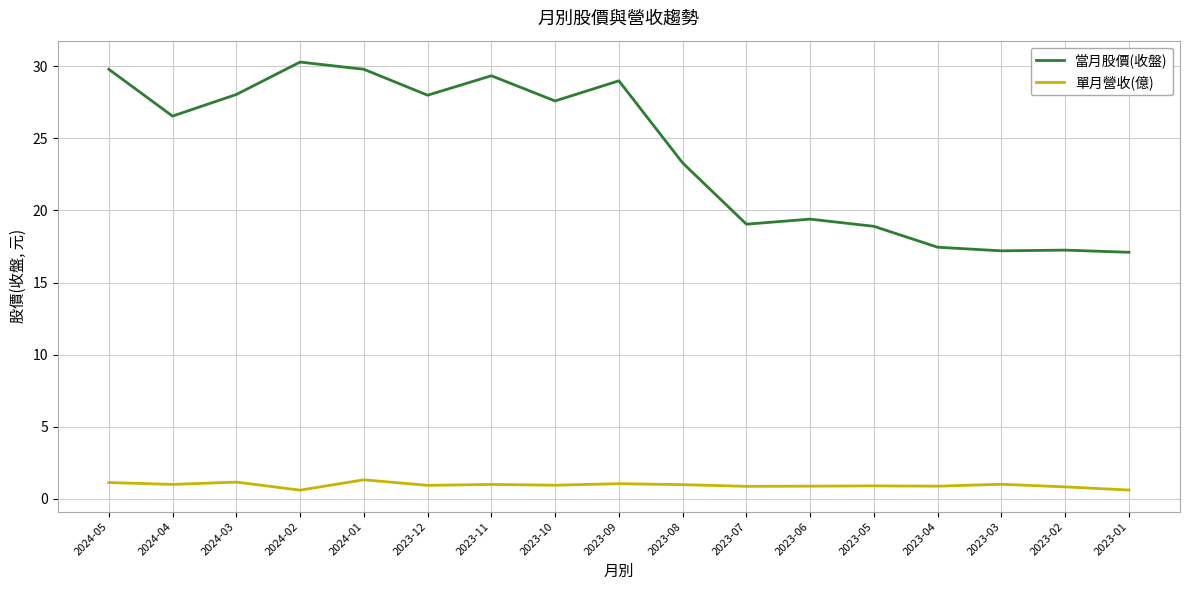

Is the value of 當月股價(收盤) at 2023-06 greater than the value of 單月營收(億) at 2024-01?

Yes